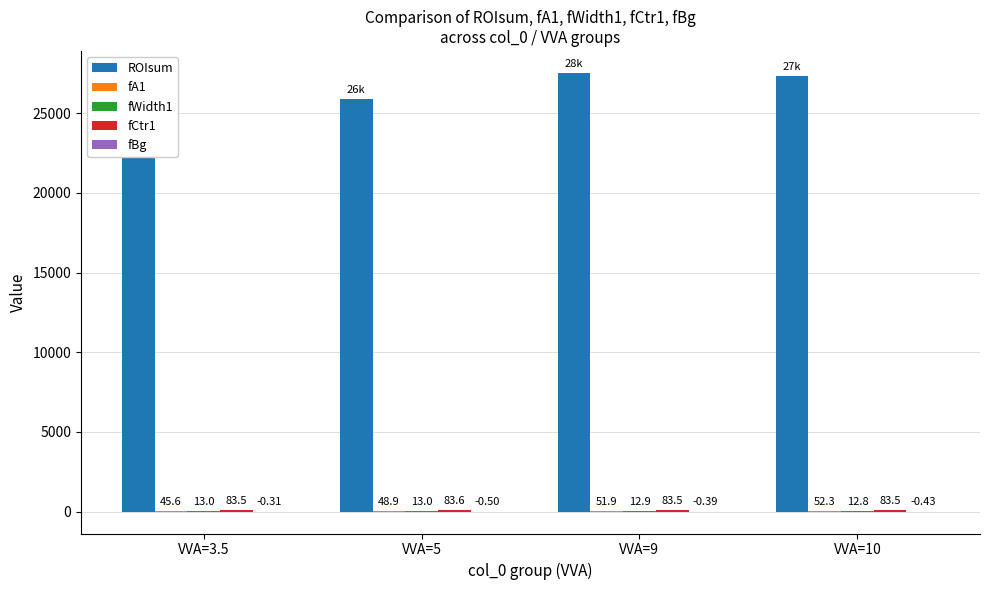

What is the label of the 3rd bar from the left?

VVA=9